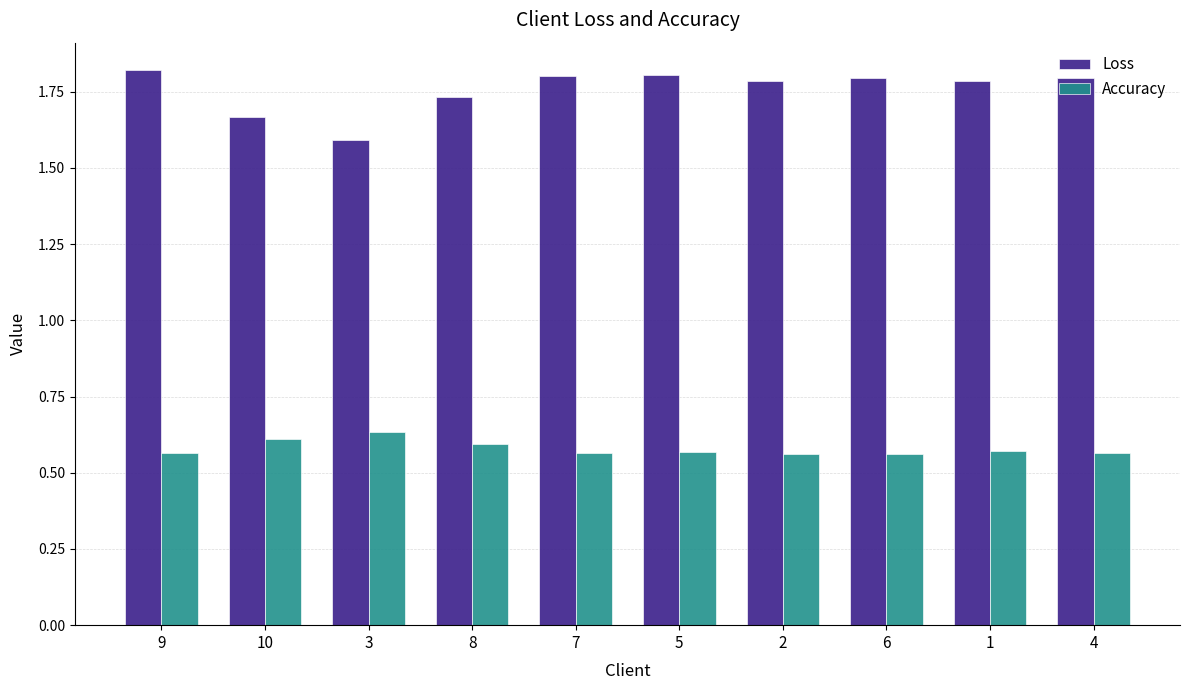

True or false: Accuracy has a value of 0.6 at 9.

True